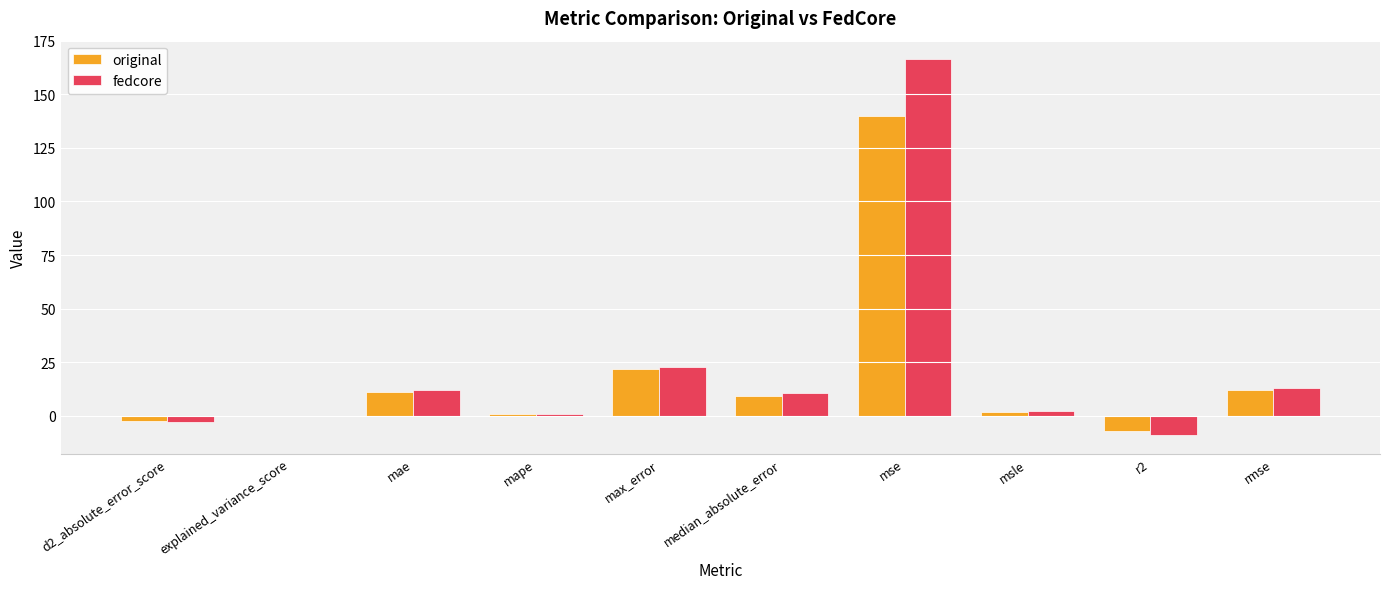

What is the sum of all fedcore values?

215.7